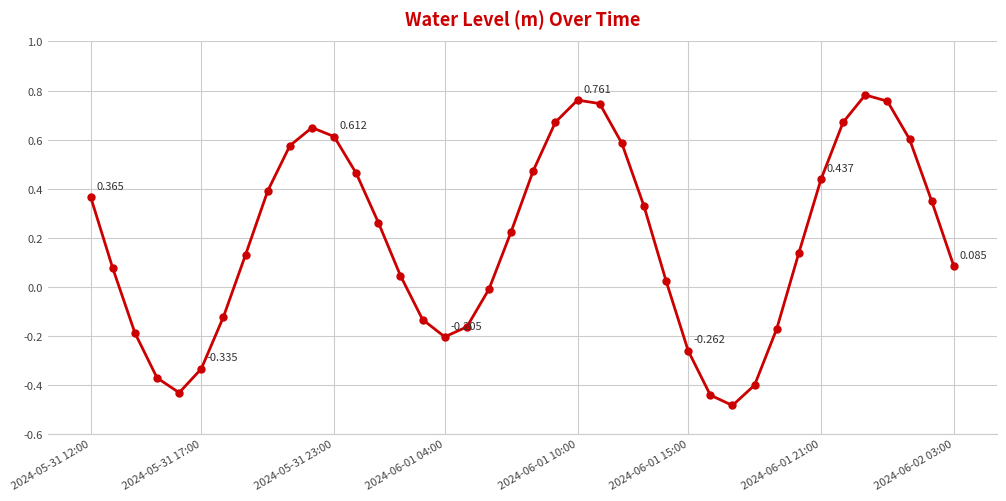

True or false: the data has more than 1 interior local peaks.

True